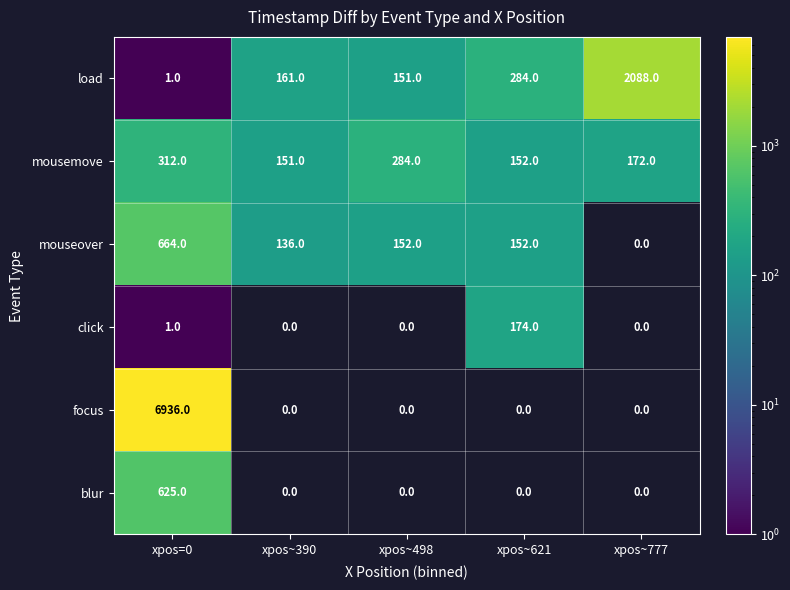

How many series are shown in this chart?

6